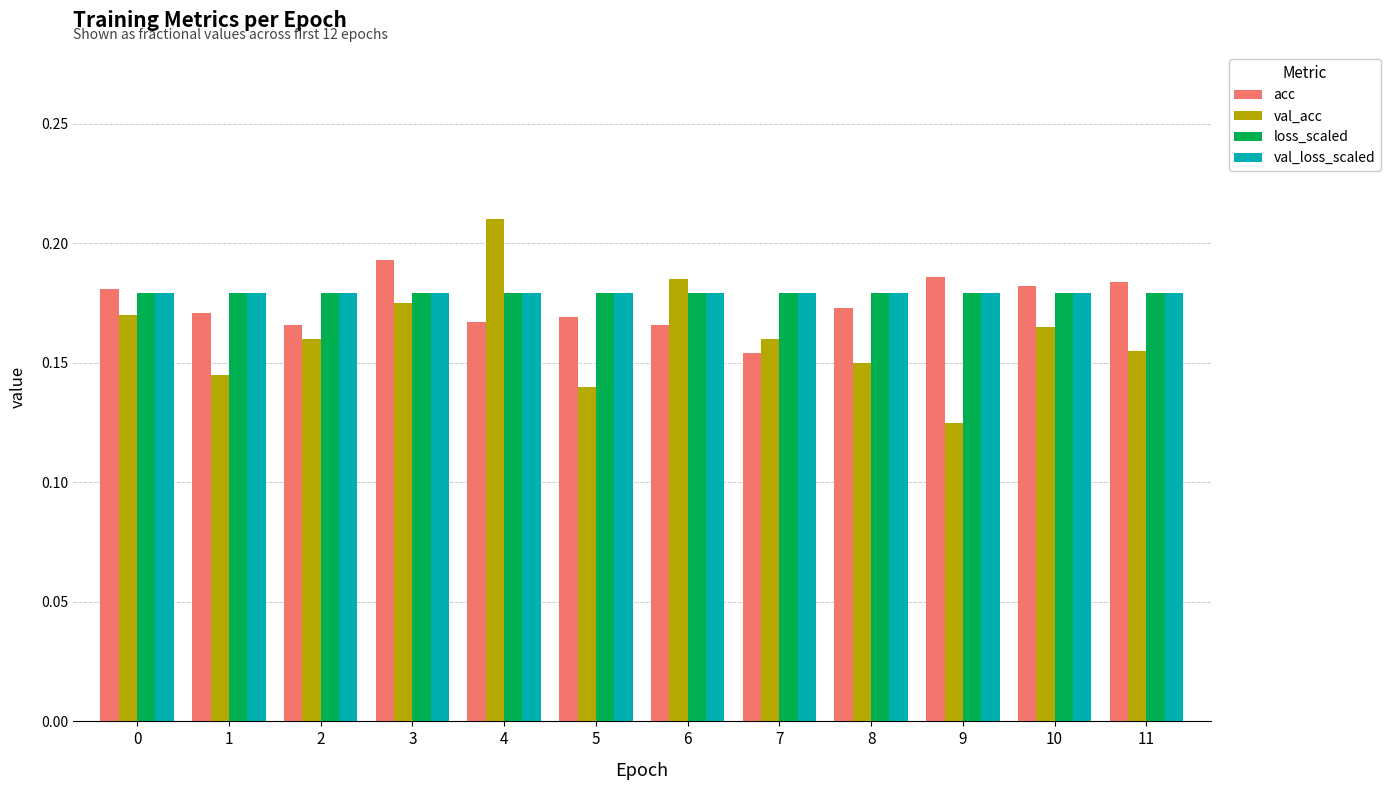

At how many categories does at least one series exceed 0?

12